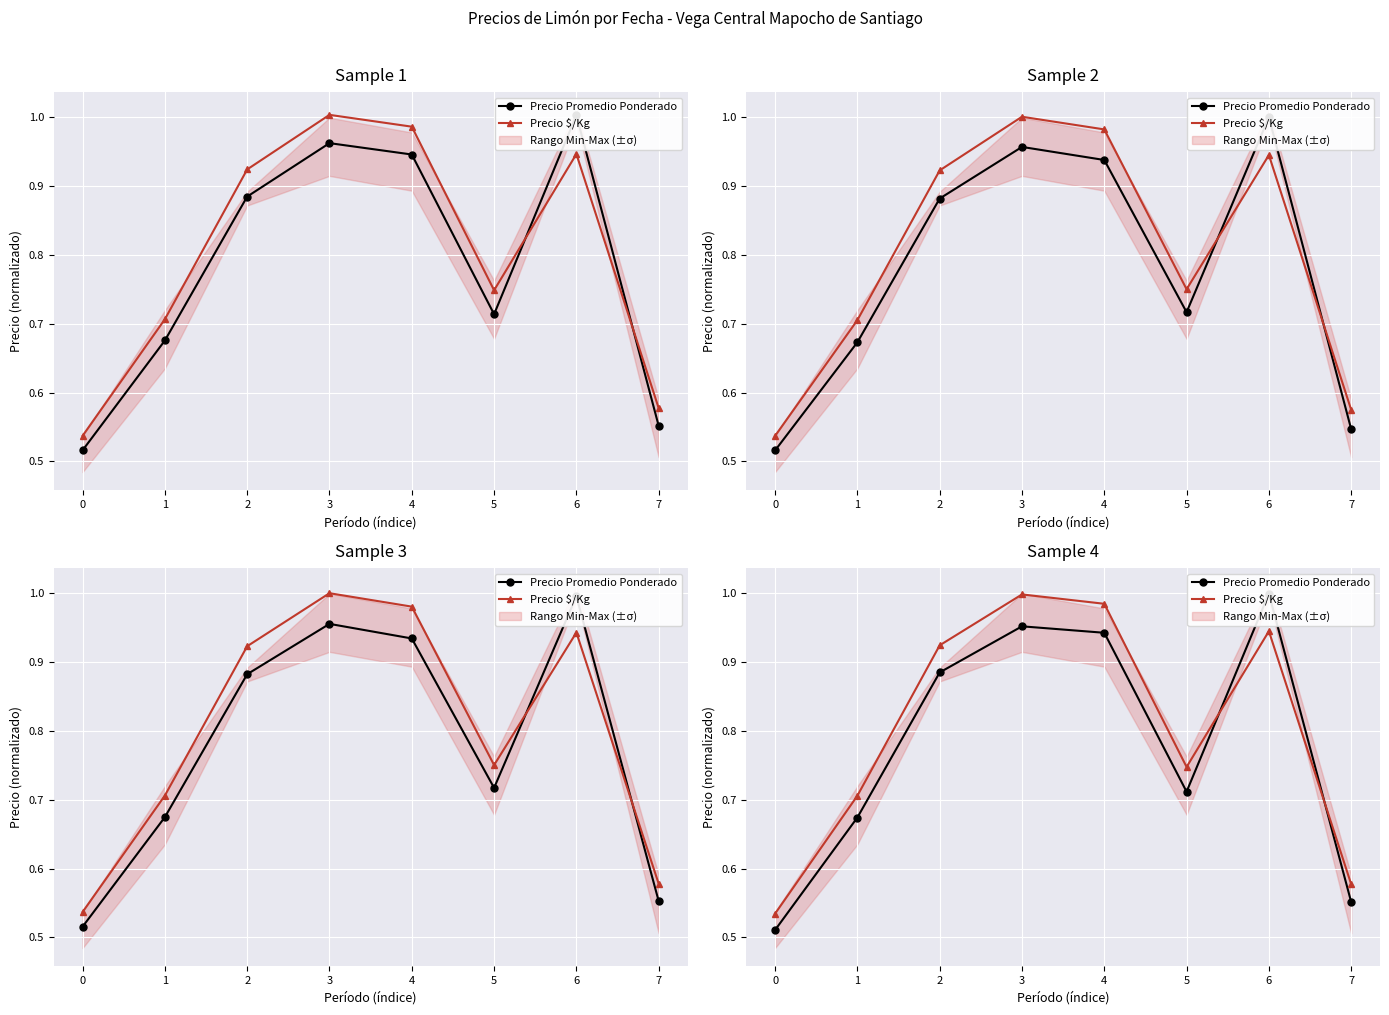

What is the sum of the Precio Promedio Ponderado values at 1 and 5?

1.4